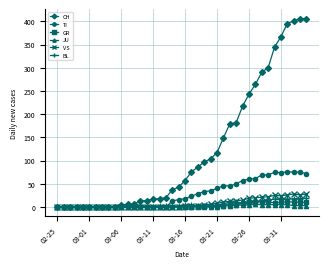

Which series has the widest spread of values?

CH